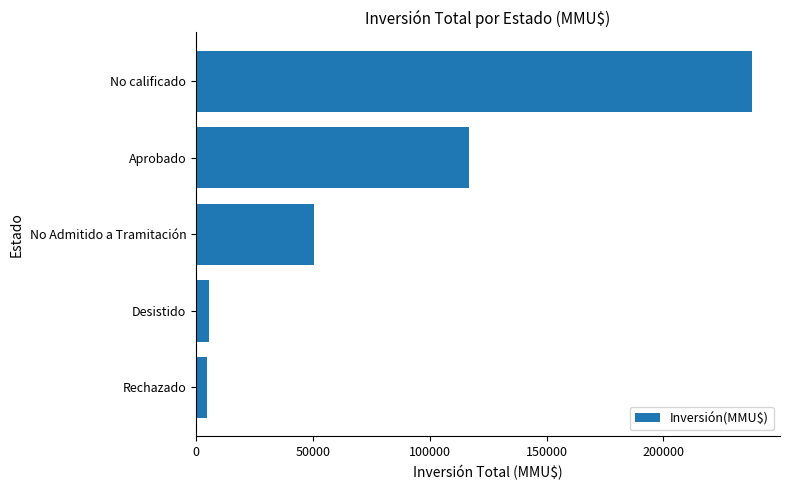

Is it true that the value at Aprobado is 206331?

False